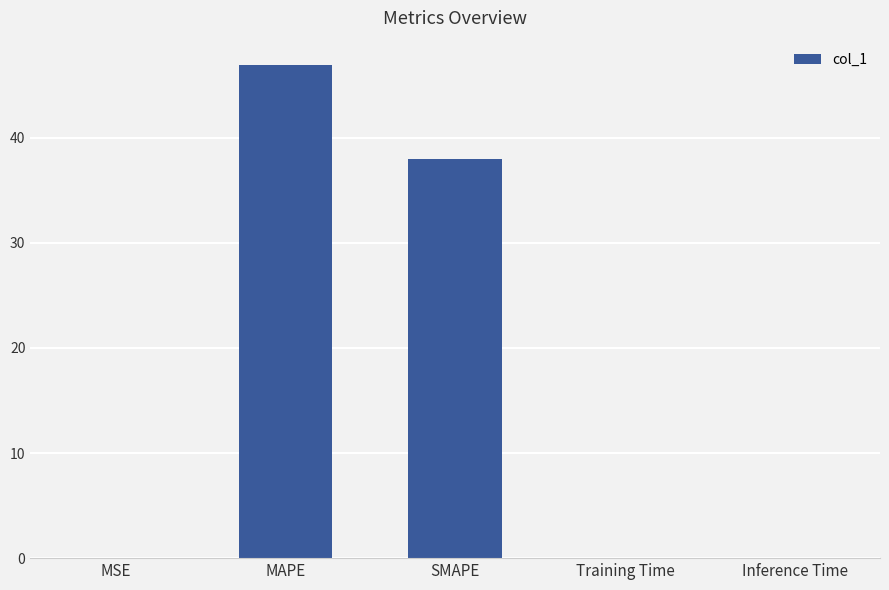

At which label is the value closest to 23?

SMAPE